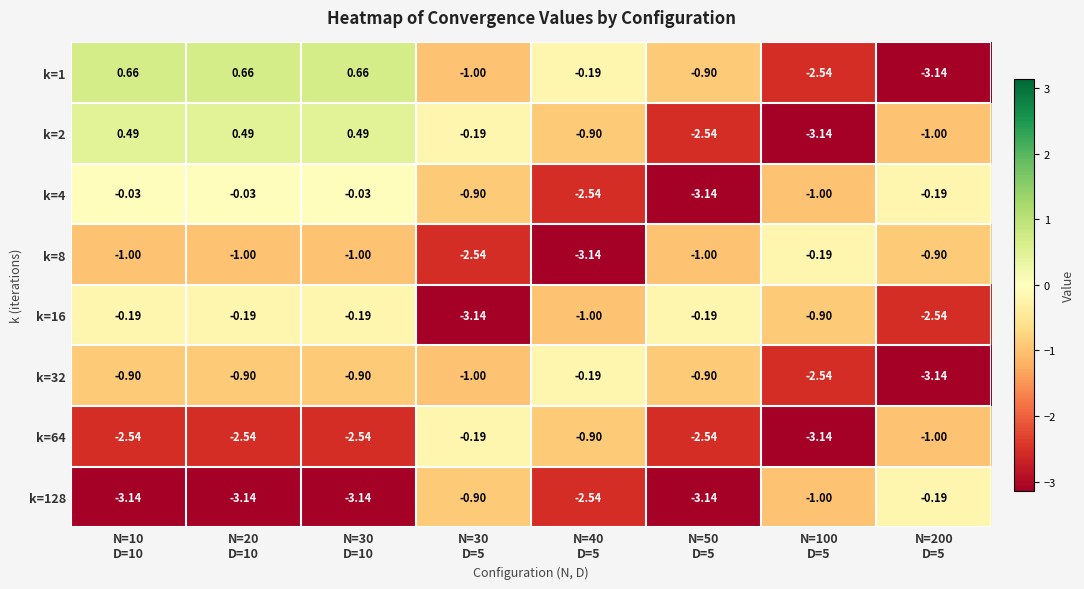

Between N=20
D=10 and N=200
D=5, which series saw the biggest shift?

k=1